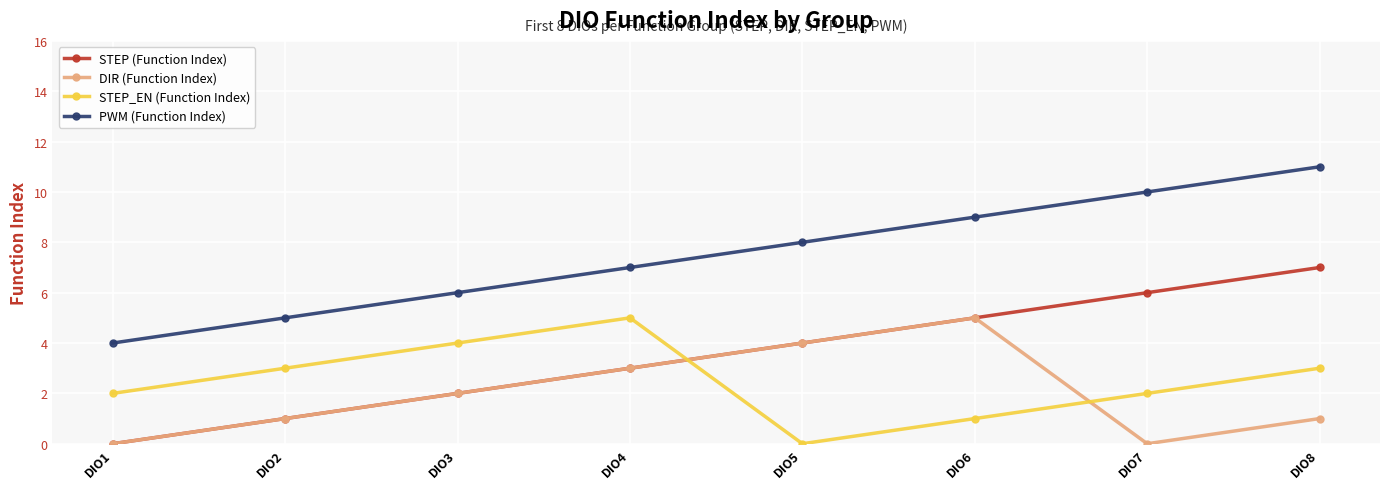

Which series has the largest total across all categories?

PWM (Function Index)